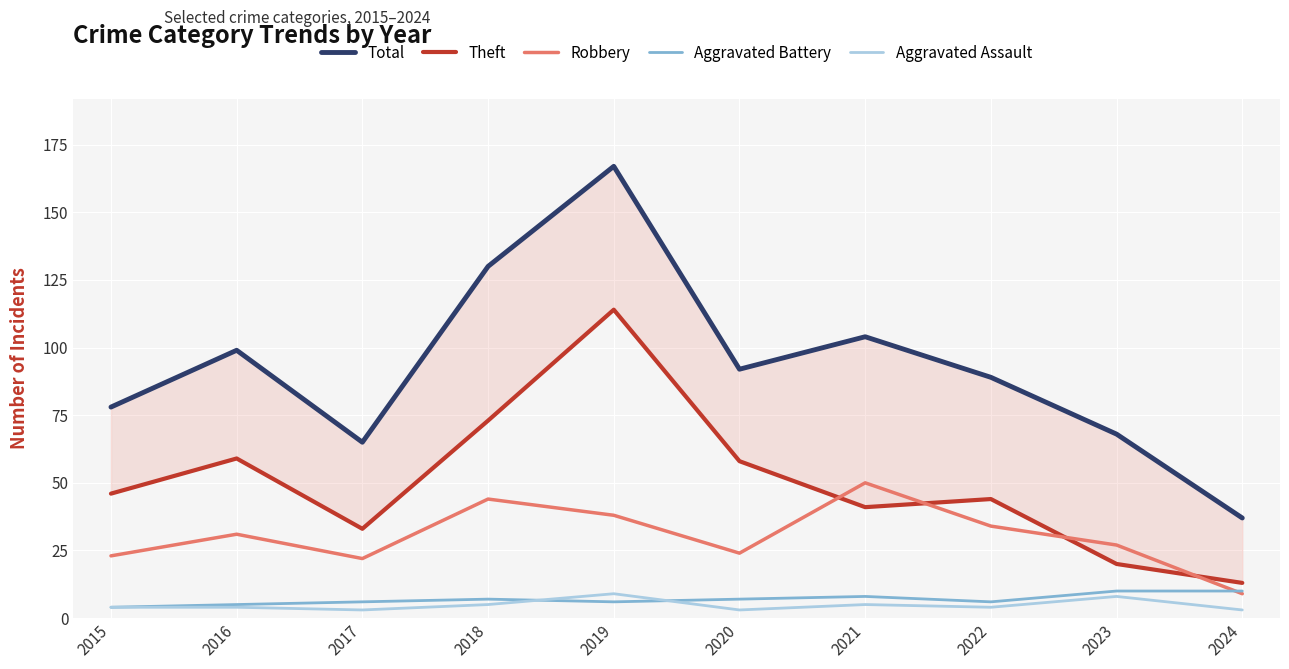

Where is the first local maximum for Aggravated Assault?

2019